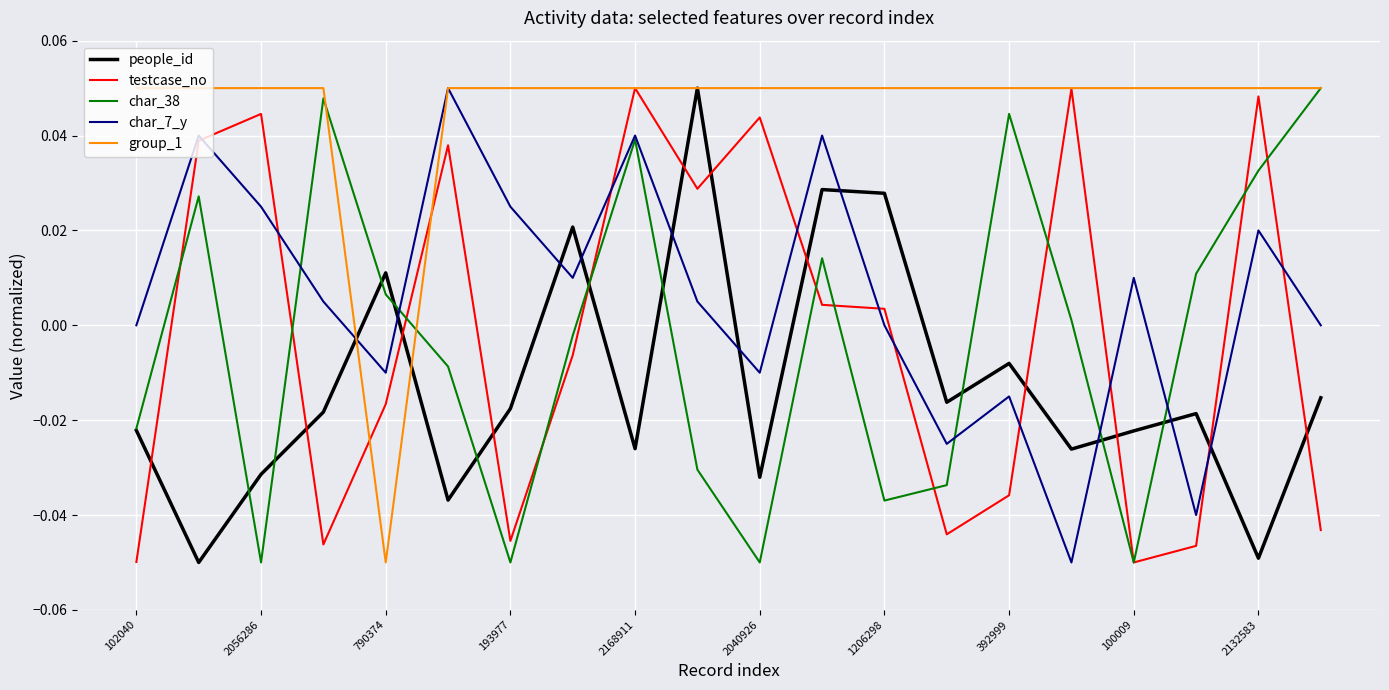

Which series has the largest total across all categories?

group_1